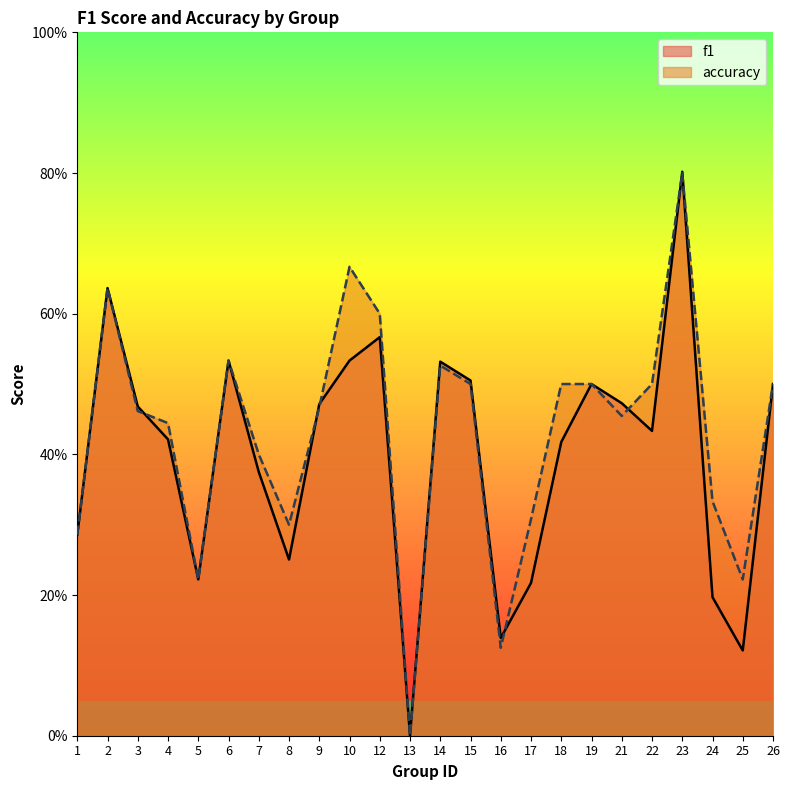

Where do accuracy and f1 first cross each other?

3 and 4